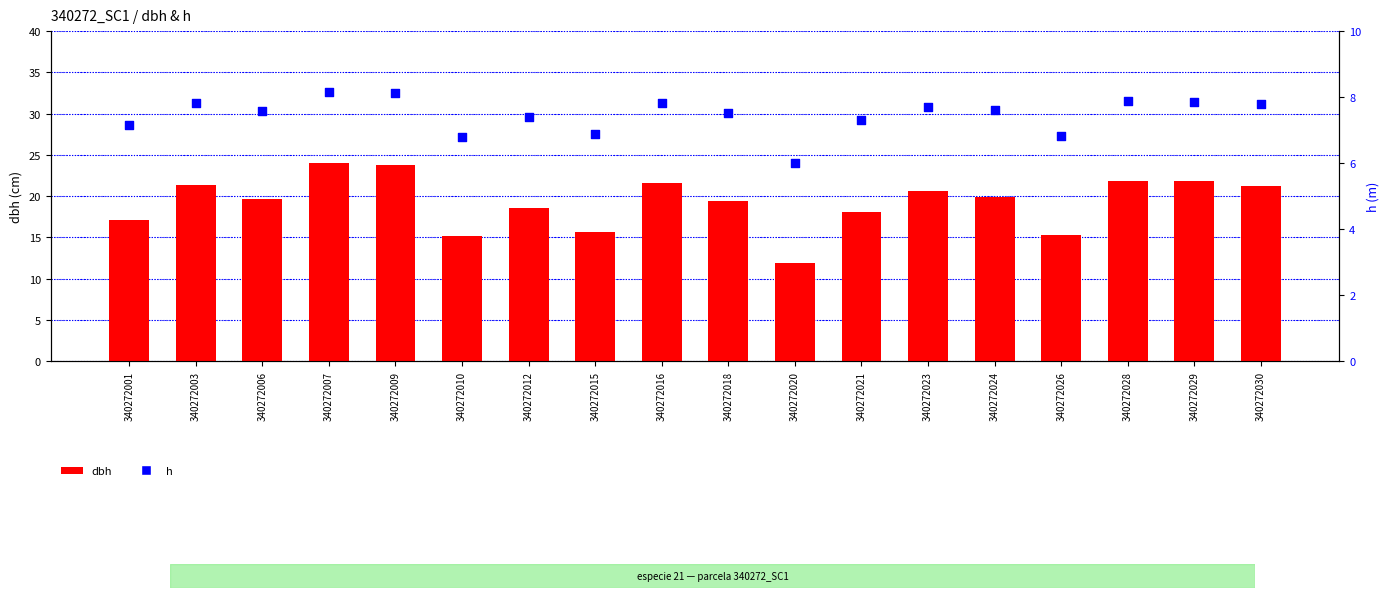

What is the total value across all series at 340272012?

25.9